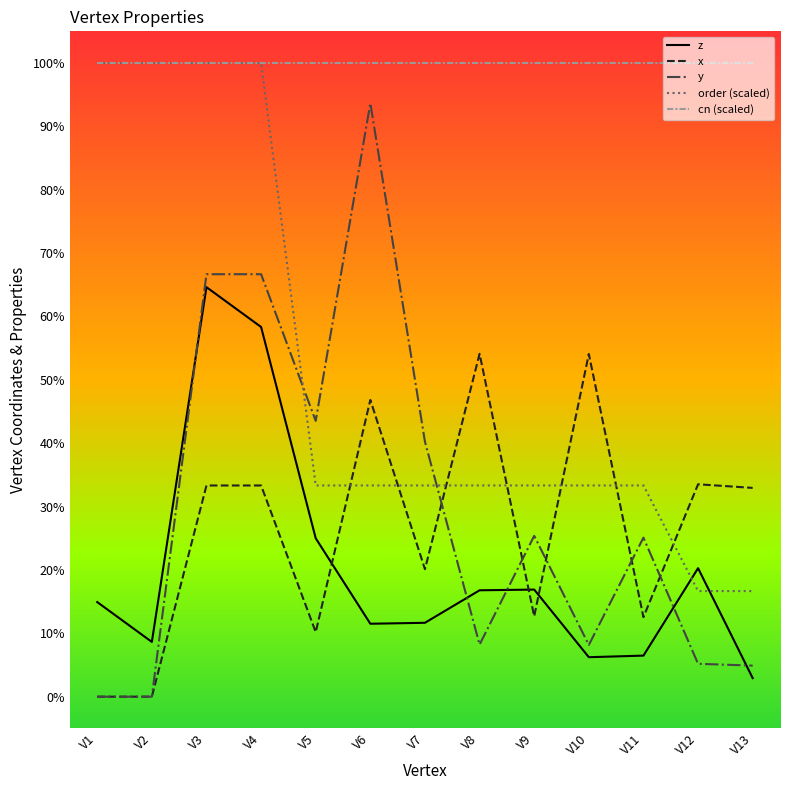

Read the order (scaled) value at V5.

0.3